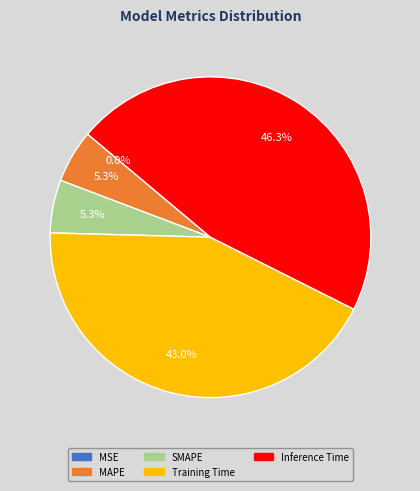

Between SMAPE and Training Time, which is larger?

Training Time